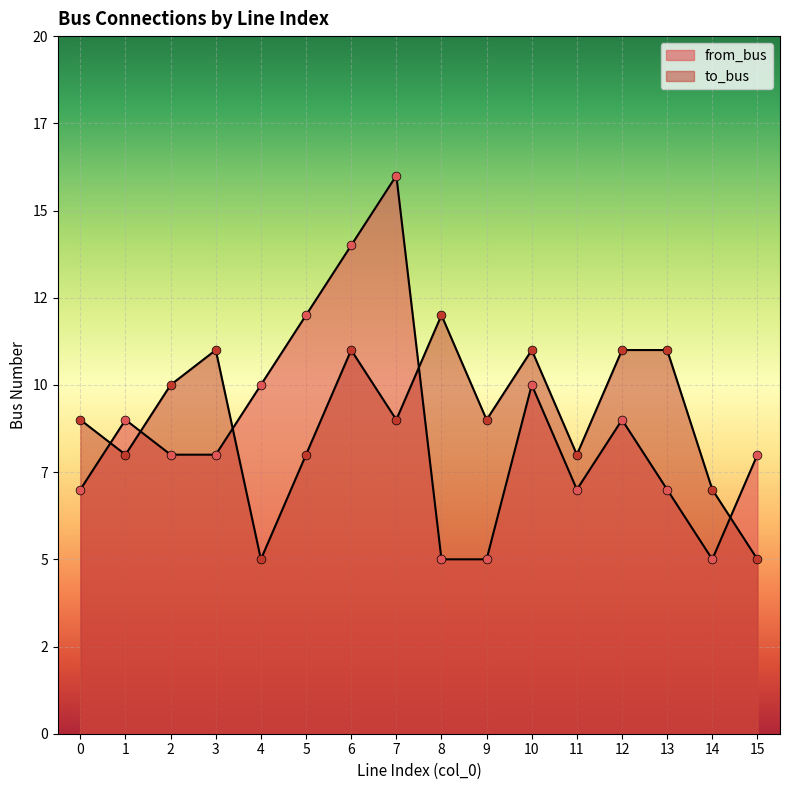

At how many categories does at least one series exceed 8?

13